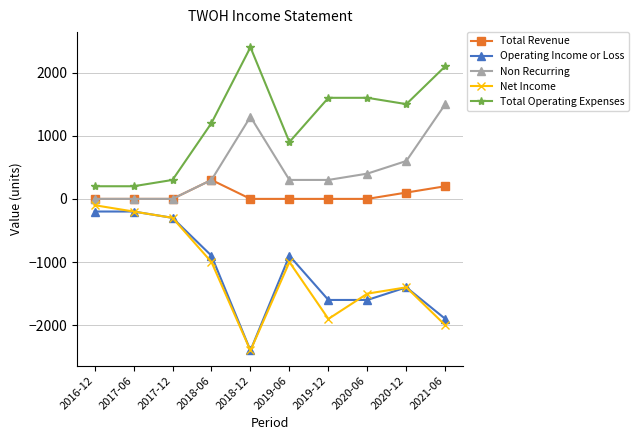

What is the total value across all series at 2018-12?

-1100